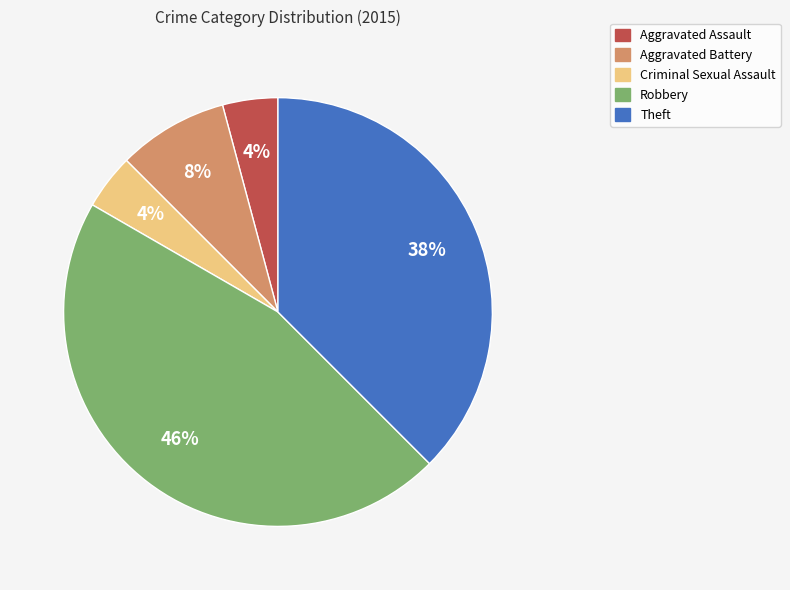

What is the ratio of the value at Theft to the value at Robbery?

0.8